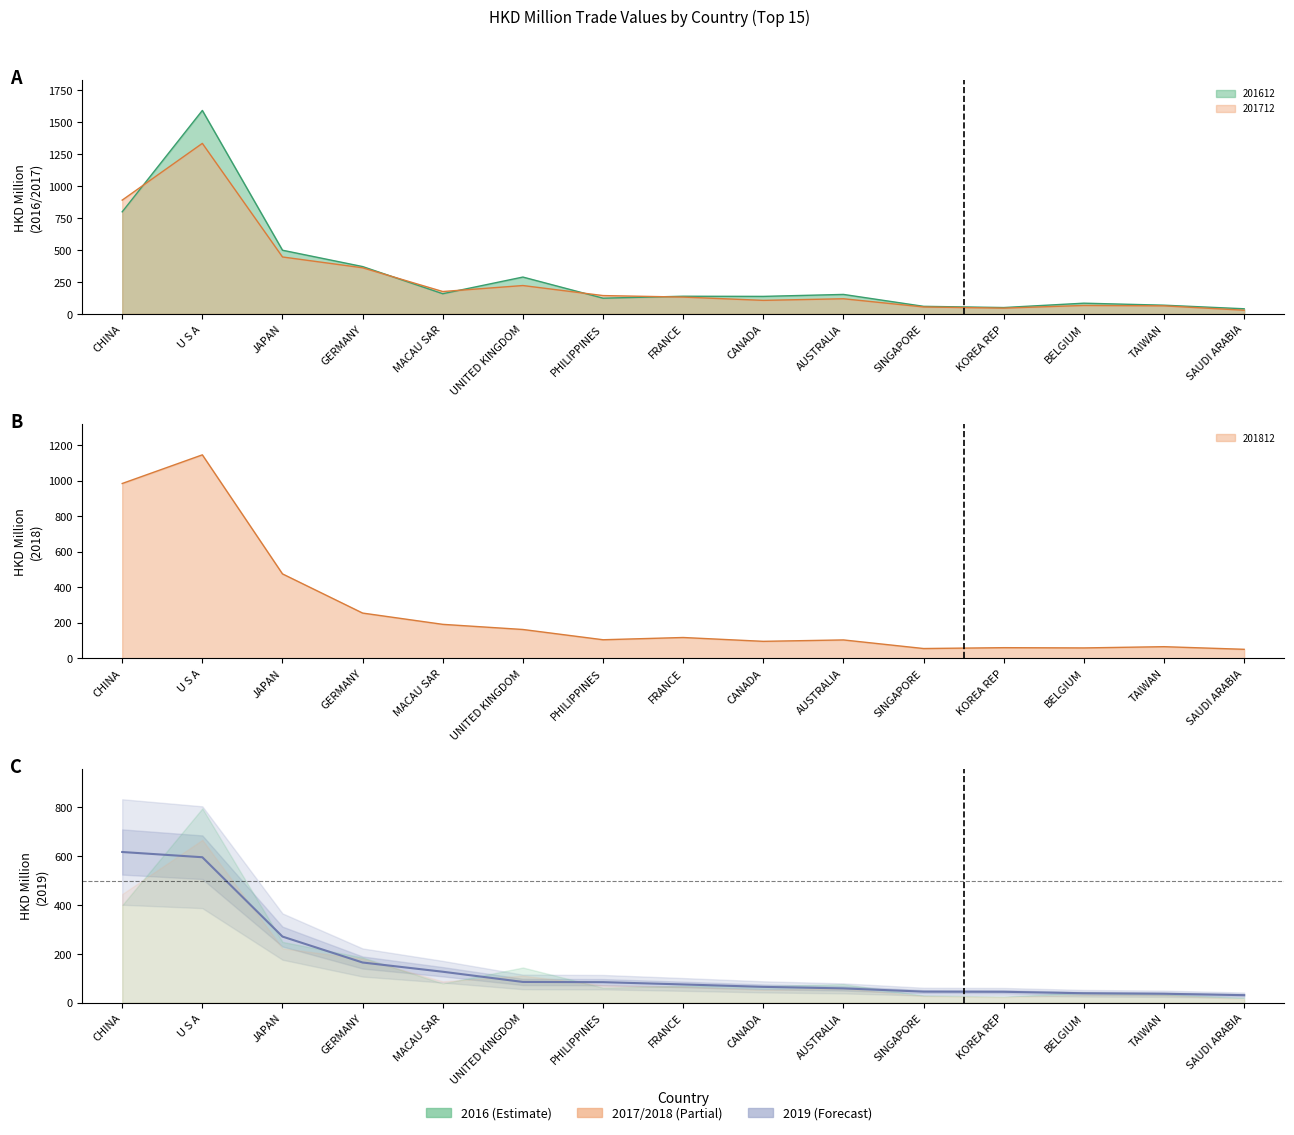

Is it true that 201612 equals 287.9 at UNITED KINGDOM?

True